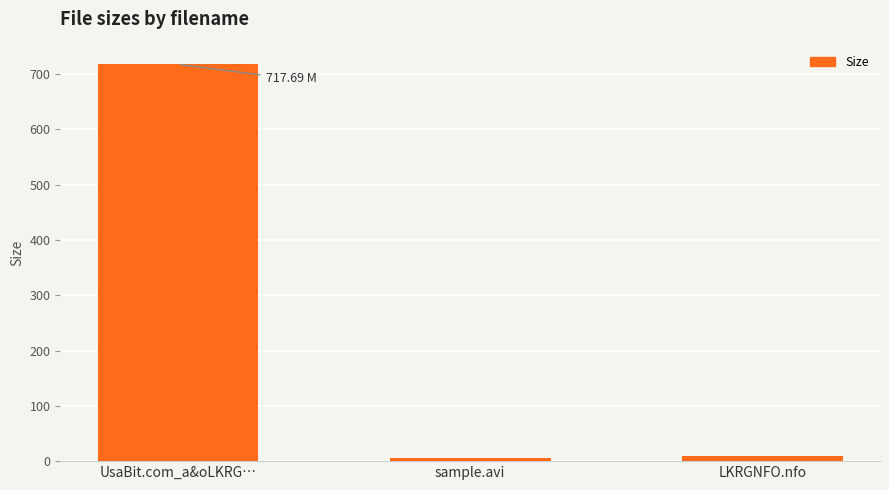

Which has a higher value, UsaBit.com_a&oLKRG… or sample.avi?

UsaBit.com_a&oLKRG…